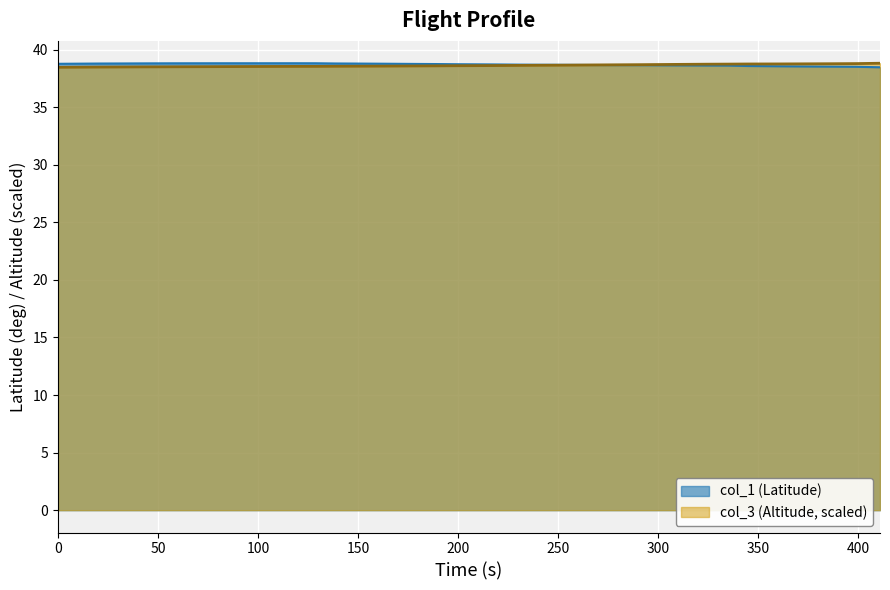

What is the average value of the col_1 series?

38.7